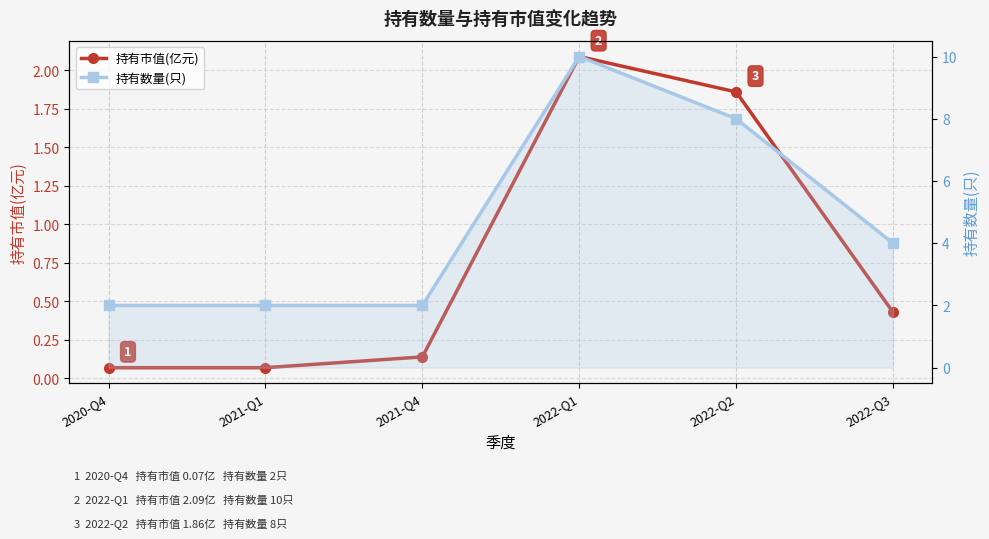

True or false: 持有数量(只) and 持有市值(亿元) intersect in this chart.

False